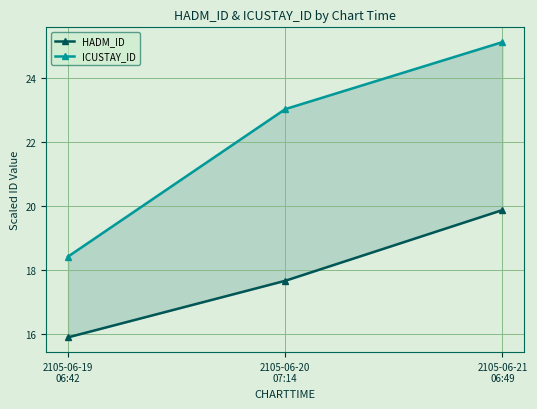

Is it true that ICUSTAY_ID equals 8.9 at 2105-06-21
06:49?

False